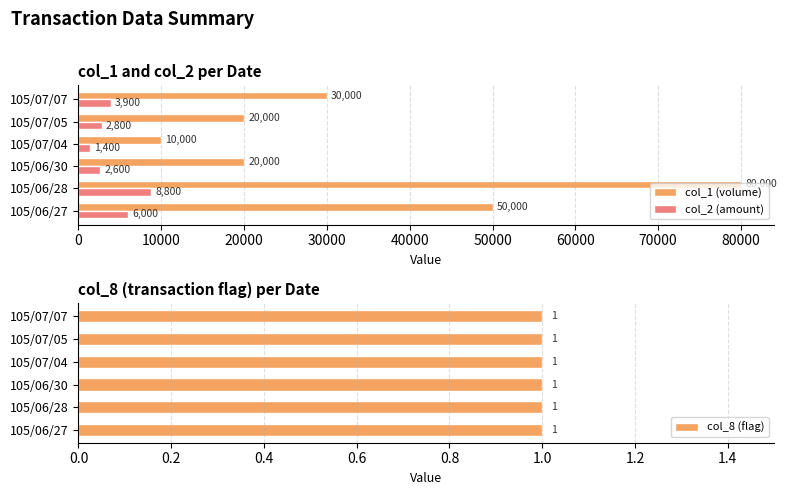

What is the average value of the col_1 (volume) series?

35000